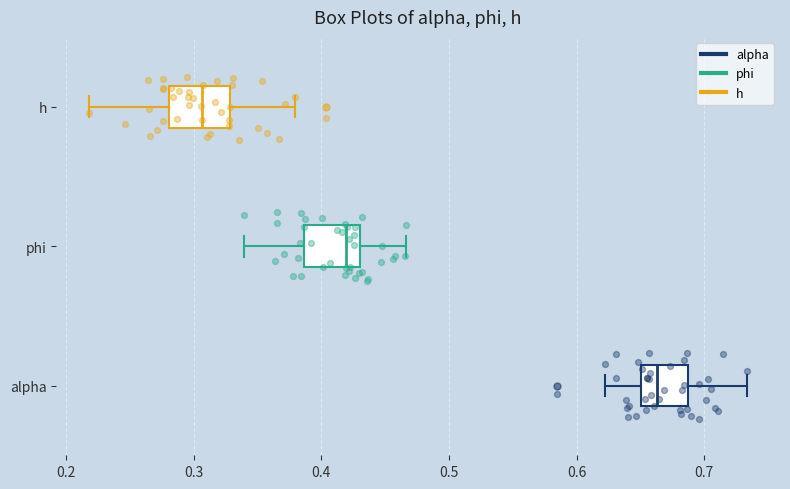

Reading bottom to top, transcribe this box plot: for each box, give where its median line is, the range the box spans, and where its two whiskers end, as read against the x-axis. The values are not printed on the chart, so give them approximately, as read against the axis.

alpha: median 0.66, box 0.65 to 0.69, whiskers 0.62 to 0.73
phi: median 0.42, box 0.39 to 0.43, whiskers 0.34 to 0.47
h: median 0.31, box 0.28 to 0.33, whiskers 0.22 to 0.38